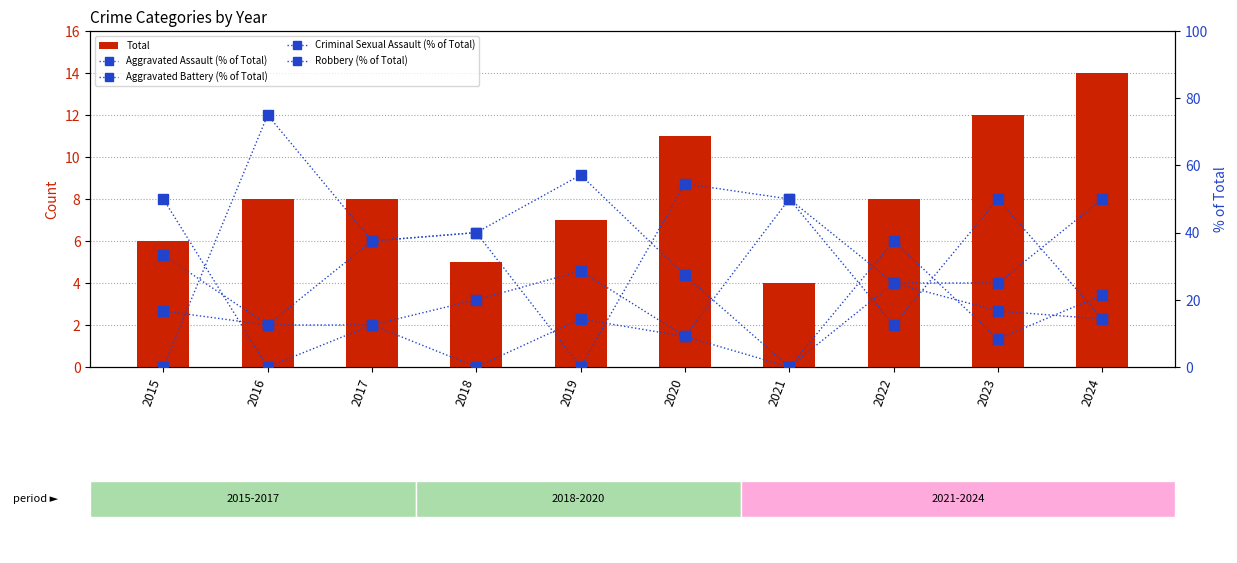

What are all the series names shown in the legend?

Total, Aggravated Assault (% of Total), Aggravated Battery (% of Total), Criminal Sexual Assault (% of Total), Robbery (% of Total)